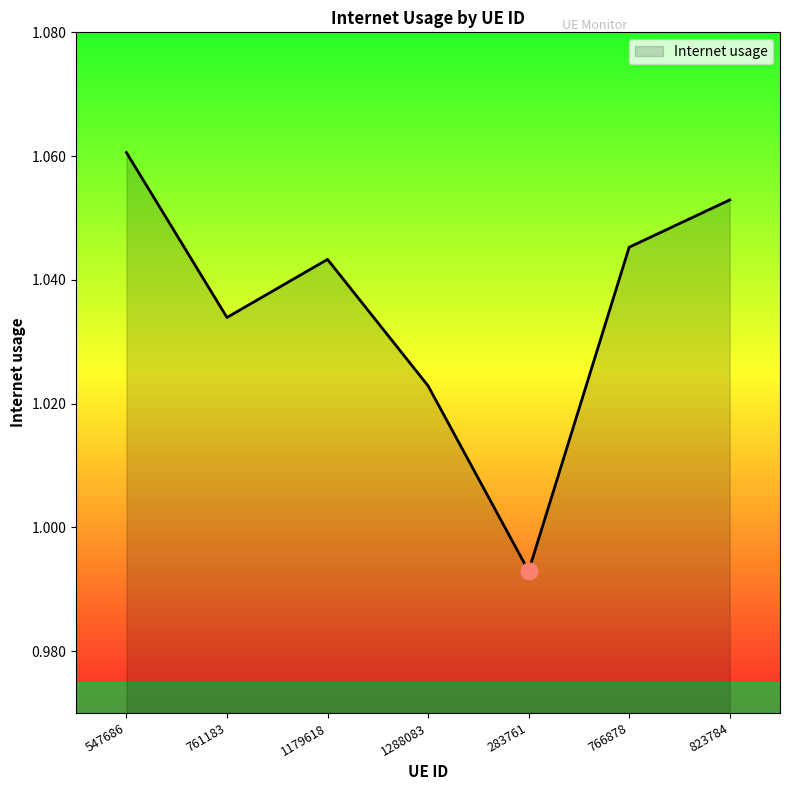

True or false: the data has more than 1 interior local peaks.

False